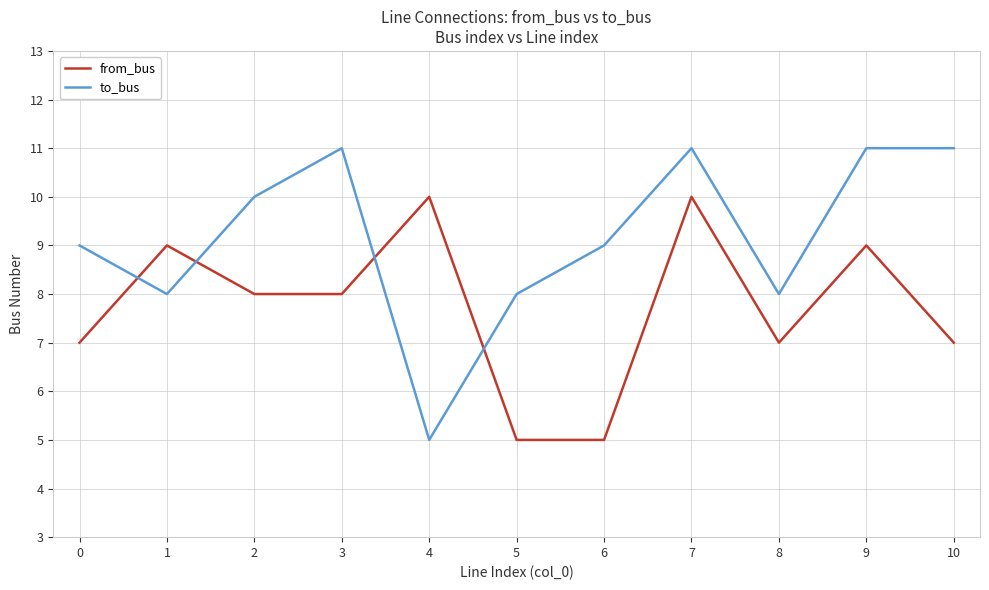

What is the total value across all series at 9?

20